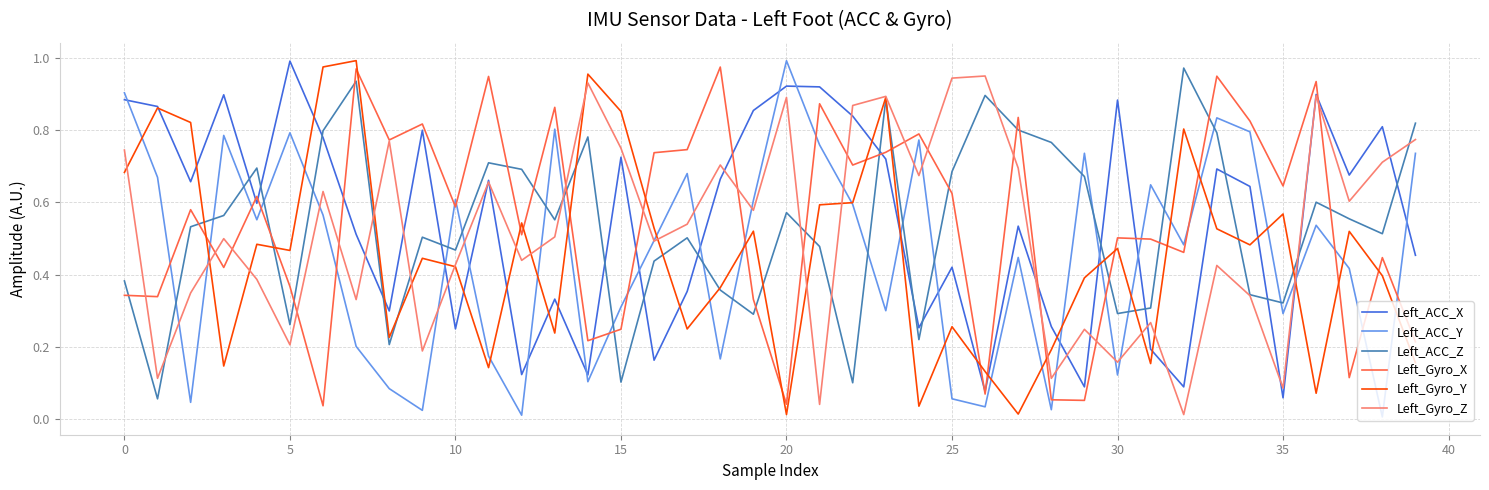

Which series ends up on top after the final intersection of Left_Gyro_Y and Left_Gyro_X?

Left_Gyro_X